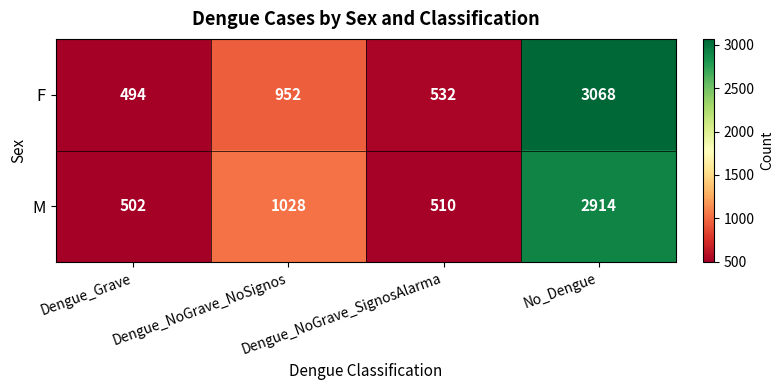

What is the total value across all series at Dengue_NoGrave_NoSignos?

1980